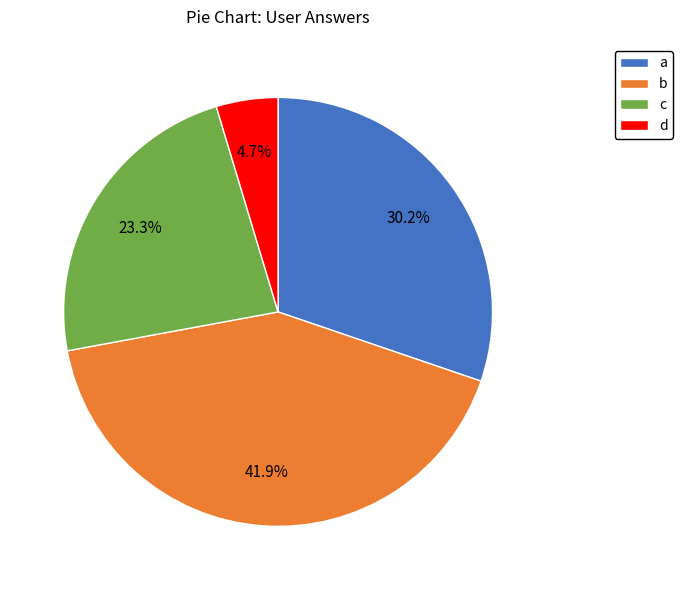

What is the ratio of the value at d to the value at b?

0.1